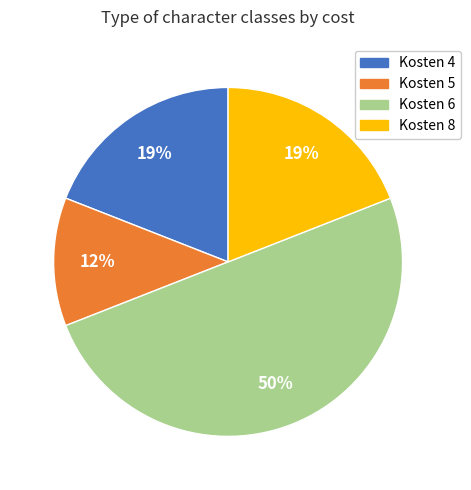

Which has a higher value, Kosten 8 or Kosten 6?

Kosten 6